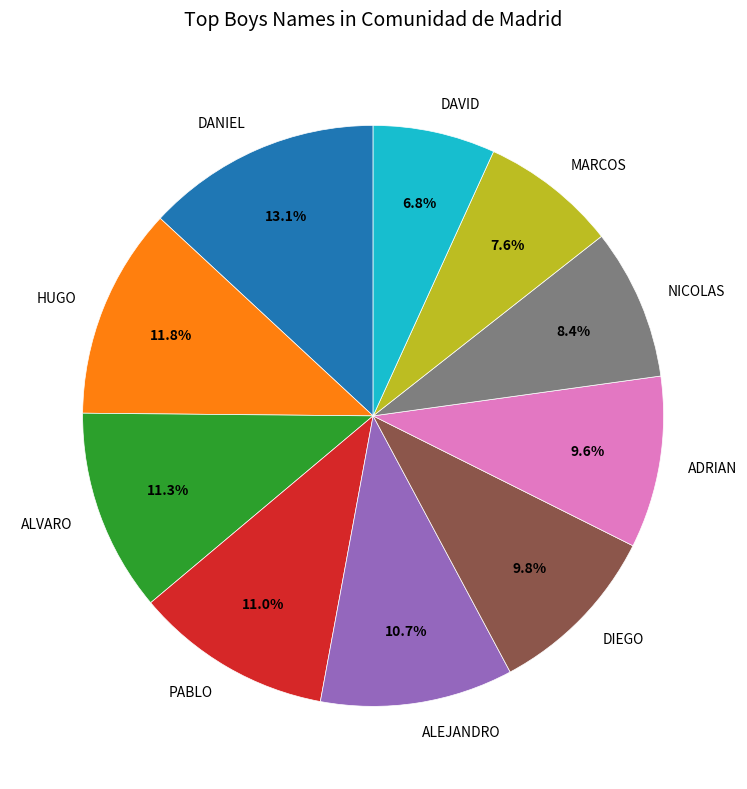

What is the largest slice in the pie chart?

DANIEL